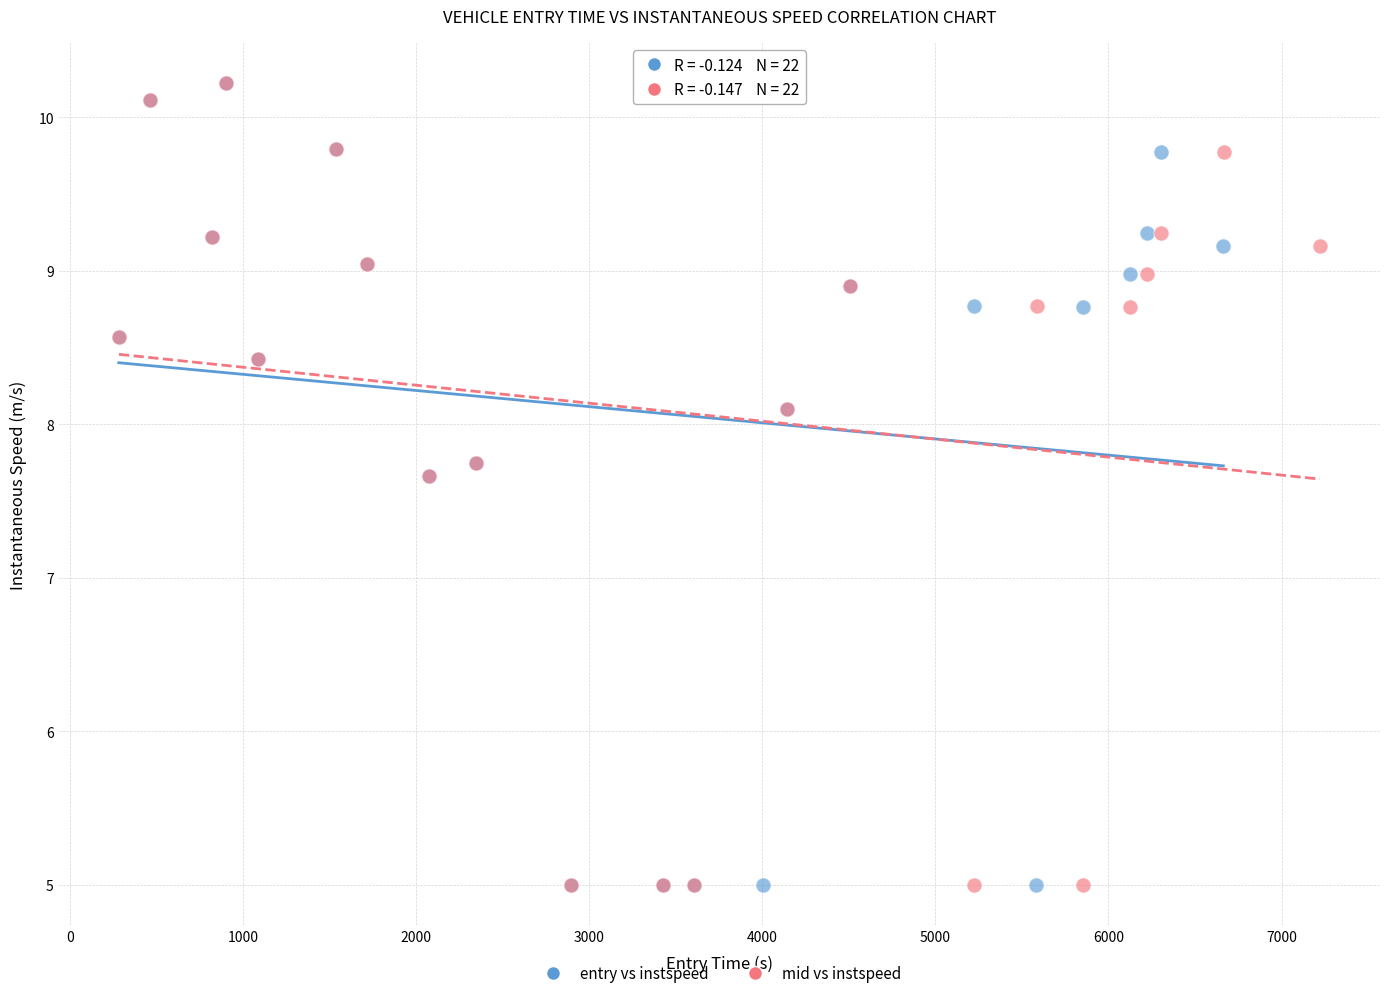

What are all the series names shown in the legend?

entry vs instspeed, mid vs instspeed